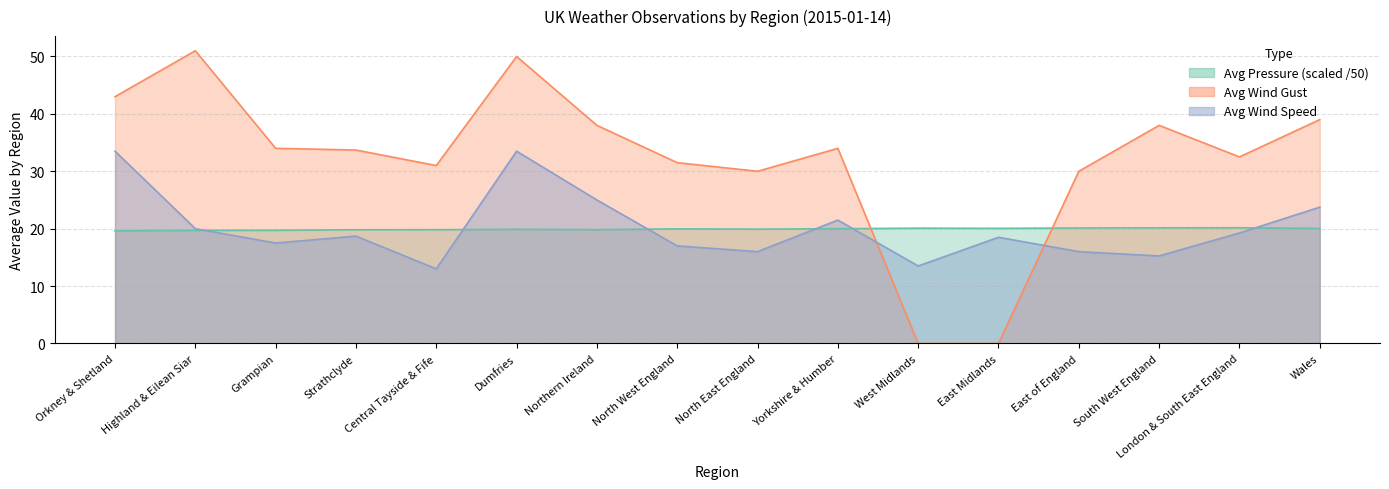

Which series ends up on top after the final intersection of Avg Pressure and Avg Wind Speed?

Avg Wind Speed